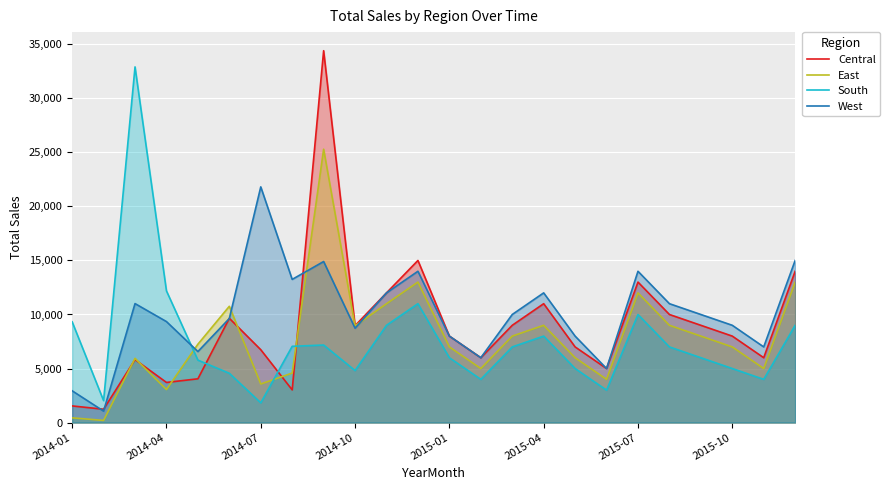

What is the sum of the West values at 2015-01 and 2015-07?

22000.0